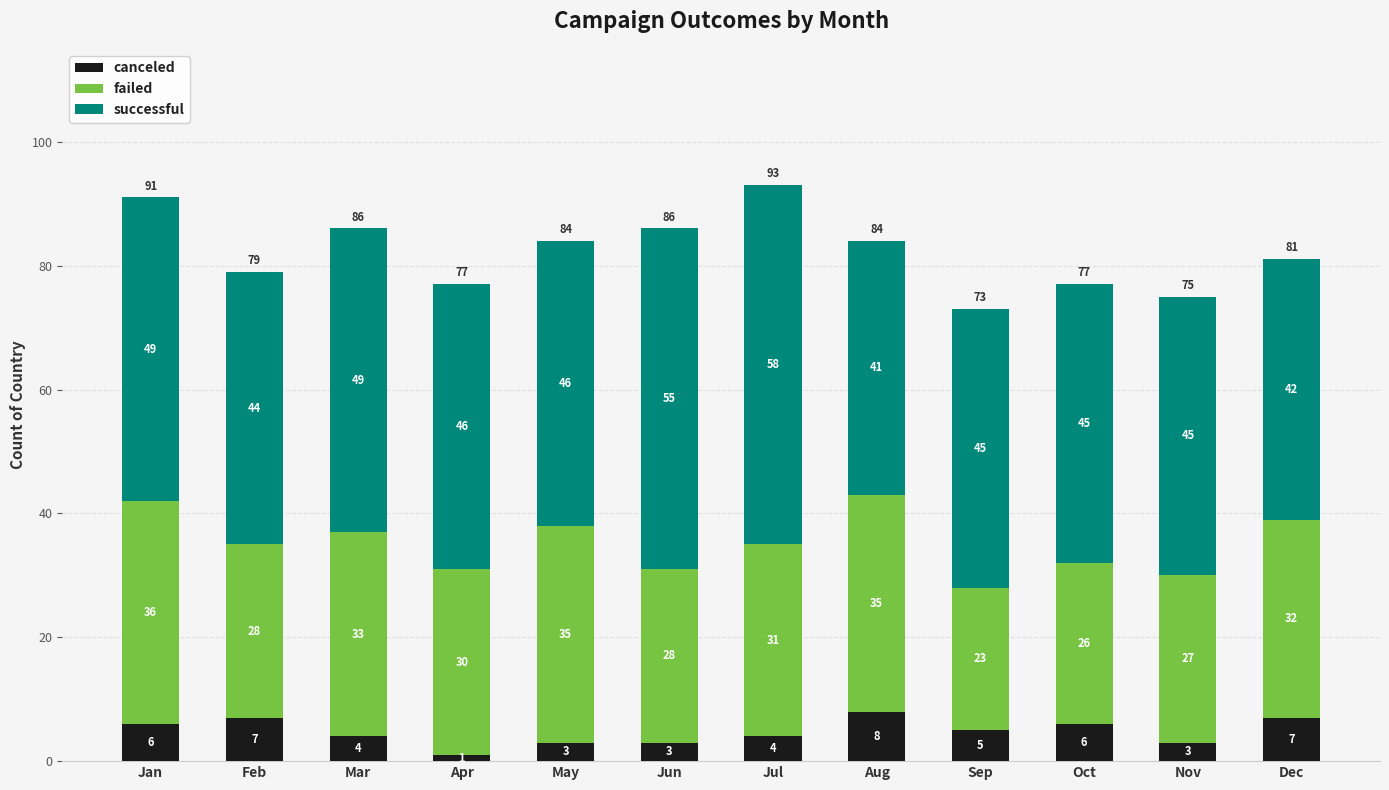

What are all the series names shown in the legend?

canceled, failed, successful